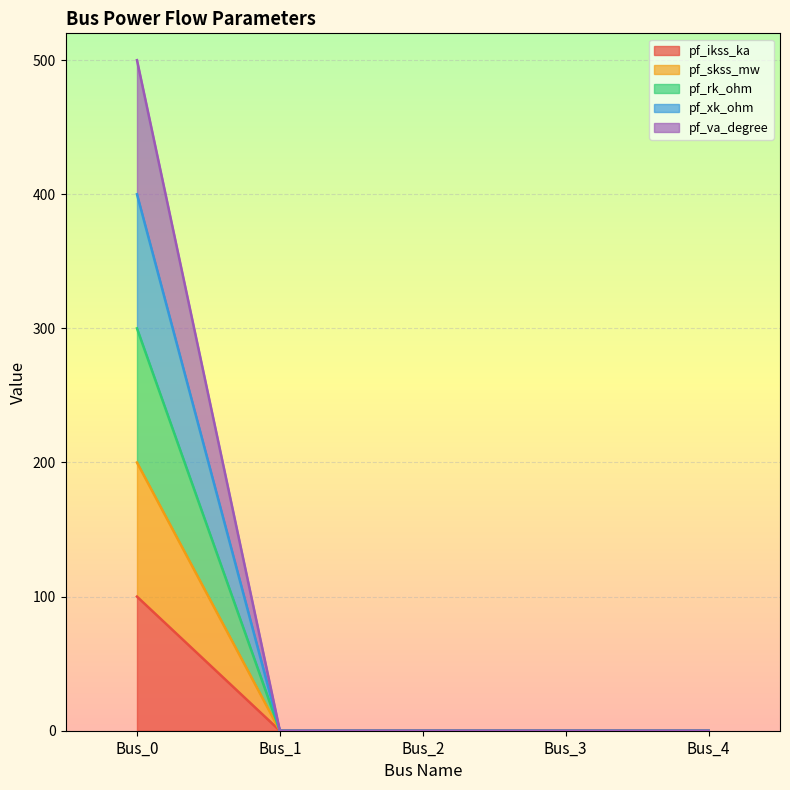

Which series has the largest range (max minus min)?

pf_xk_ohm